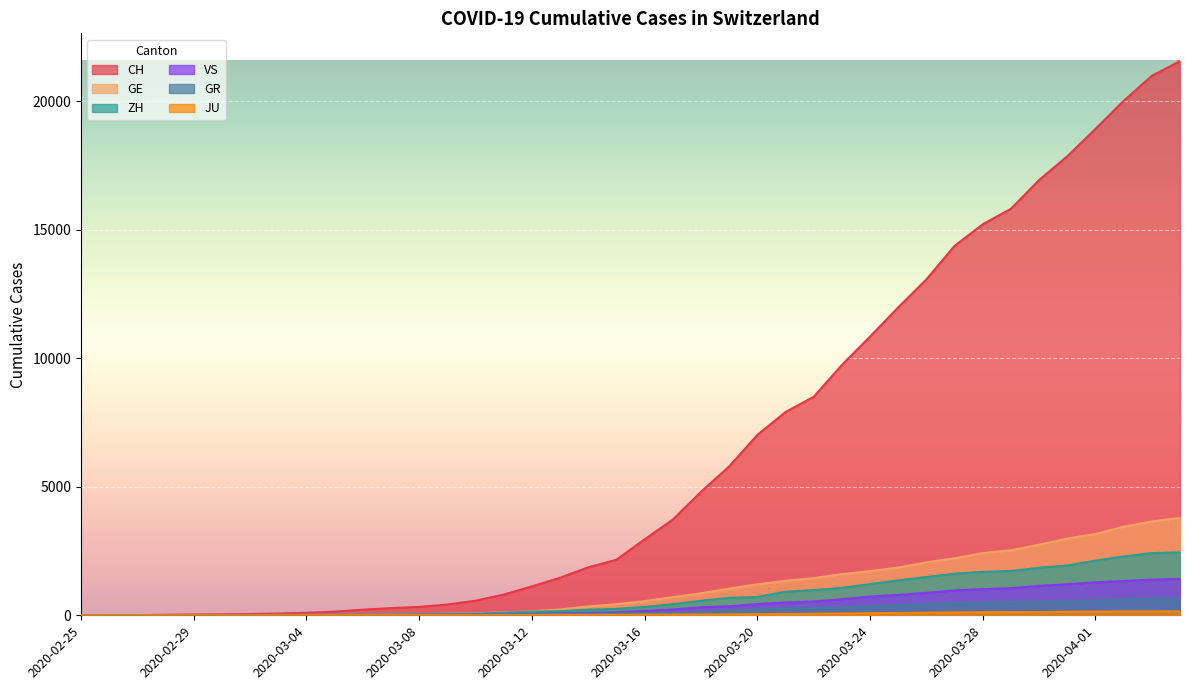

Reading left to right, transcribe all the data shown in this chart.

CH: 0	4	8	20	30	36	50	69	97	142	219	280	327	419	569	806	1124	1461	1866	2160	2954	3722	4801	5788	7014	7904	8498	9735	10838	11975	13064	14367	15207	15809	16928	17852	18915	20005	20978	21554
GE: 0	1	1	5	9	10	11	14	16	20	30	43	45	60	79	113	154	225	347	430	551	705	857	1035	1204	1342	1445	1600	1717	1856	2057	2215	2419	2530	2743	2984	3160	3445	3650	3788
ZH: 0	0	2	2	6	7	10	13	15	23	29	34	40	49	62	101	140	163	218	250	326	429	568	679	711	919	978	1067	1213	1357	1489	1616	1690	1722	1848	1936	2125	2289	2417	2450
GR: 0	2	2	6	6	6	9	9	12	14	16	17	18	18	22	31	43	53	56	71	84	101	128	182	226	258	284	300	343	393	433	474	495	519	535	547	592	622	649	657
VS: 0	0	0	1	1	2	3	3	4	5	6	7	12	17	22	30	53	76	98	115	172	225	312	349	436	498	535	628	728	793	874	968	1017	1055	1144	1211	1282	1334	1385	1418
JU: 0	0	1	1	1	1	1	2	2	4	4	5	5	7	7	7	12	17	18	19	25	29	32	36	44	54	61	69	82	92	100	114	119	127	128	140	145	149	149	154